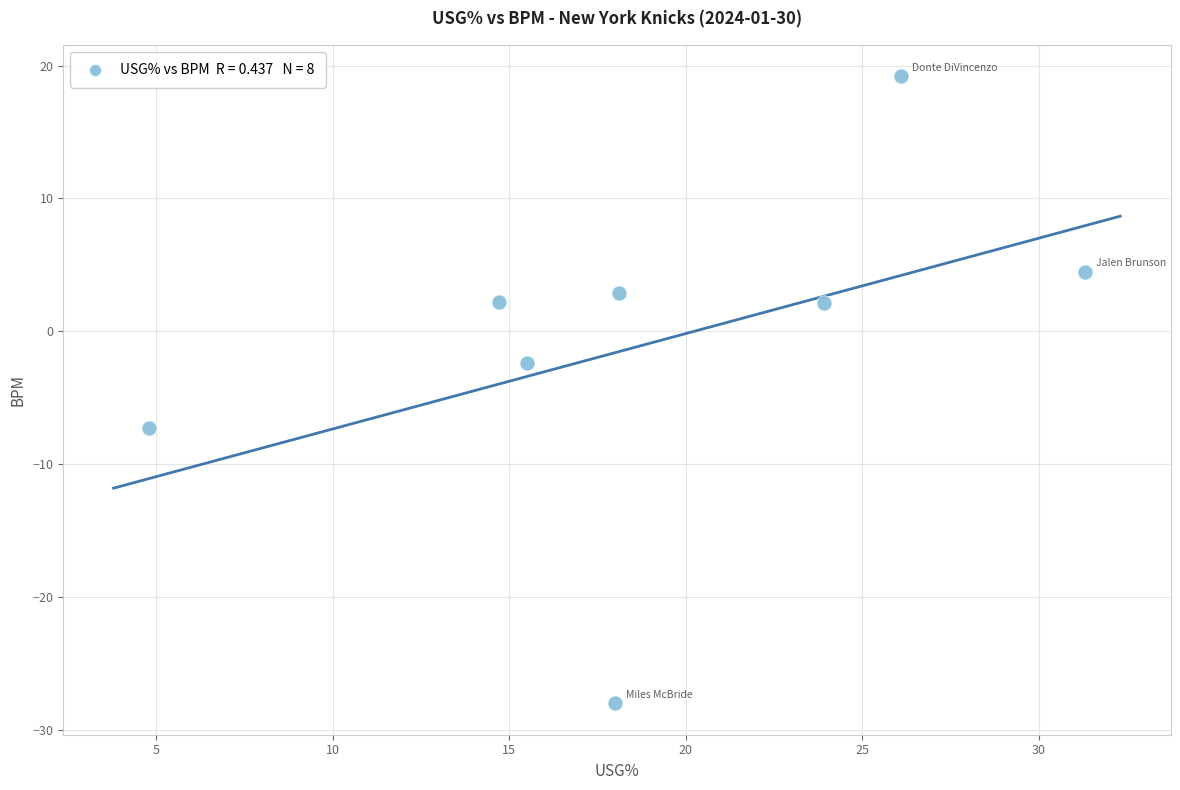

What Y value in the scatter plot is closest to -4?

-2.4